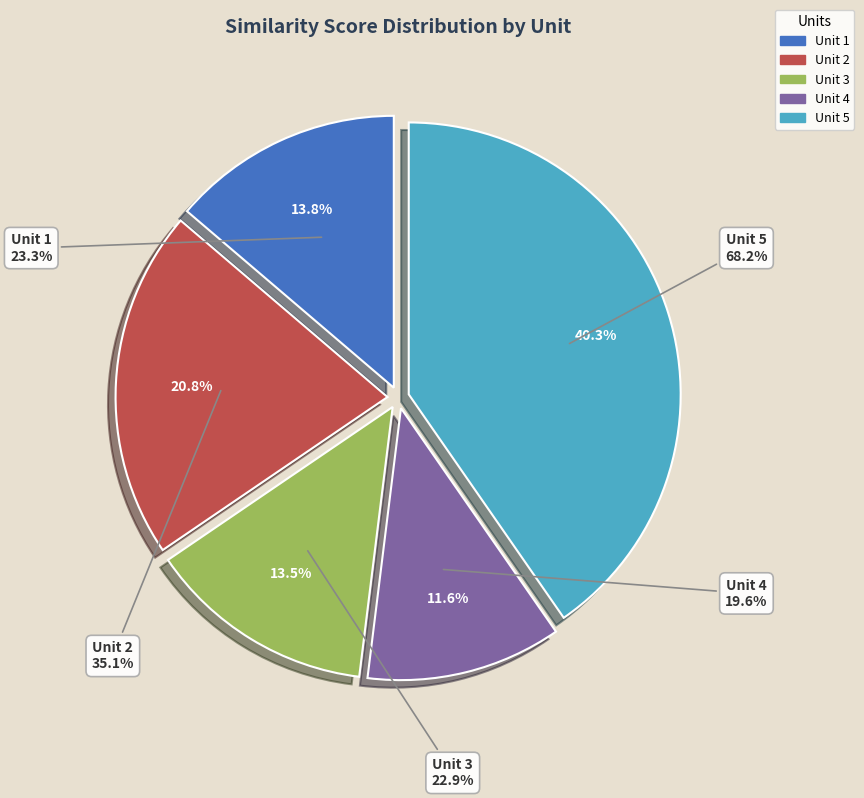

To the nearest percent, what is the difference between the Unit 2 and Unit 1 slice percentages?

7%